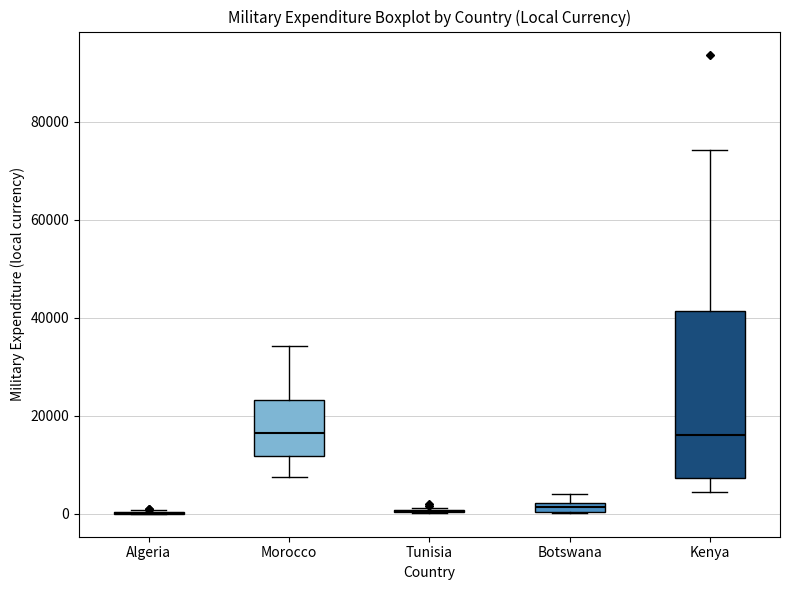

Which box is the tallest, from its lower edge to its upper edge?

Kenya